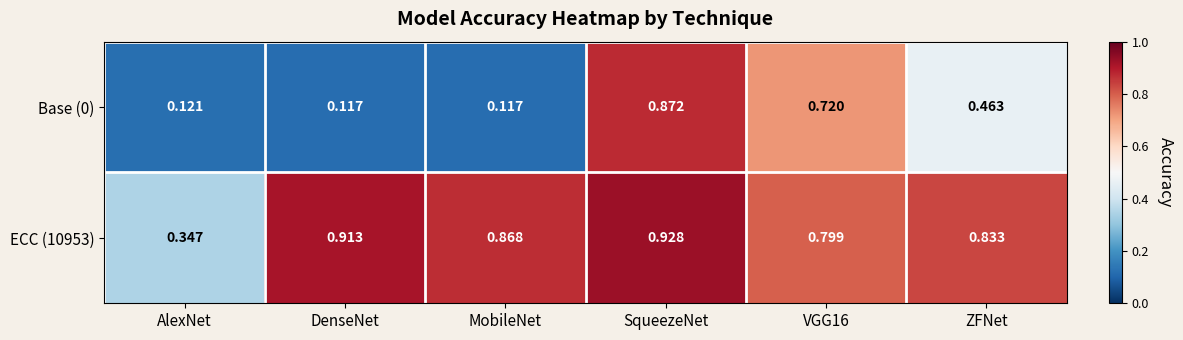

Which category has the highest value in the Base (0) series?

SqueezeNet